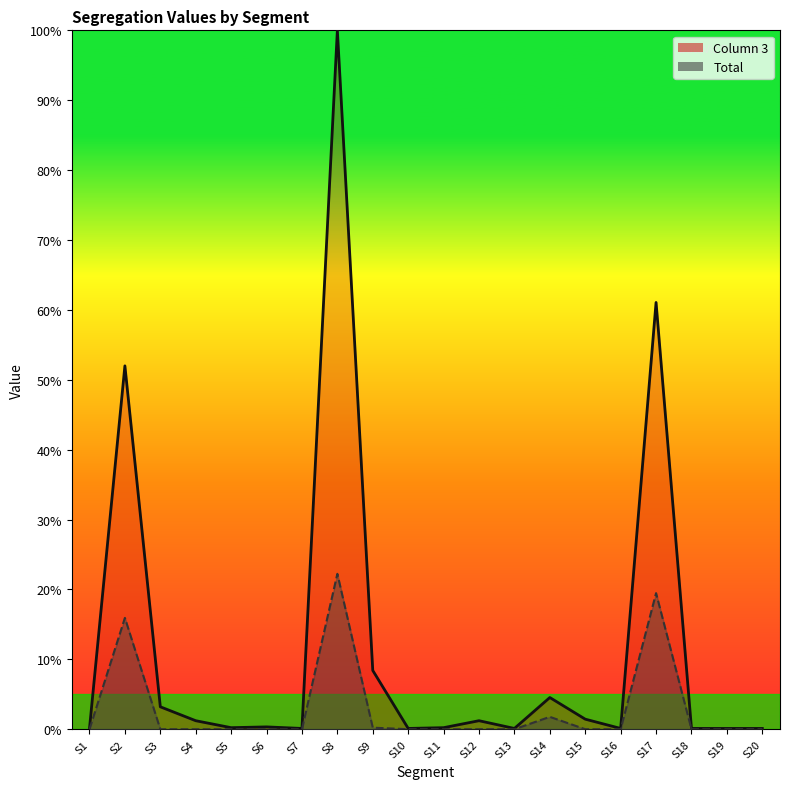

Is it true that 3_line equals 51.0 at S8?

False